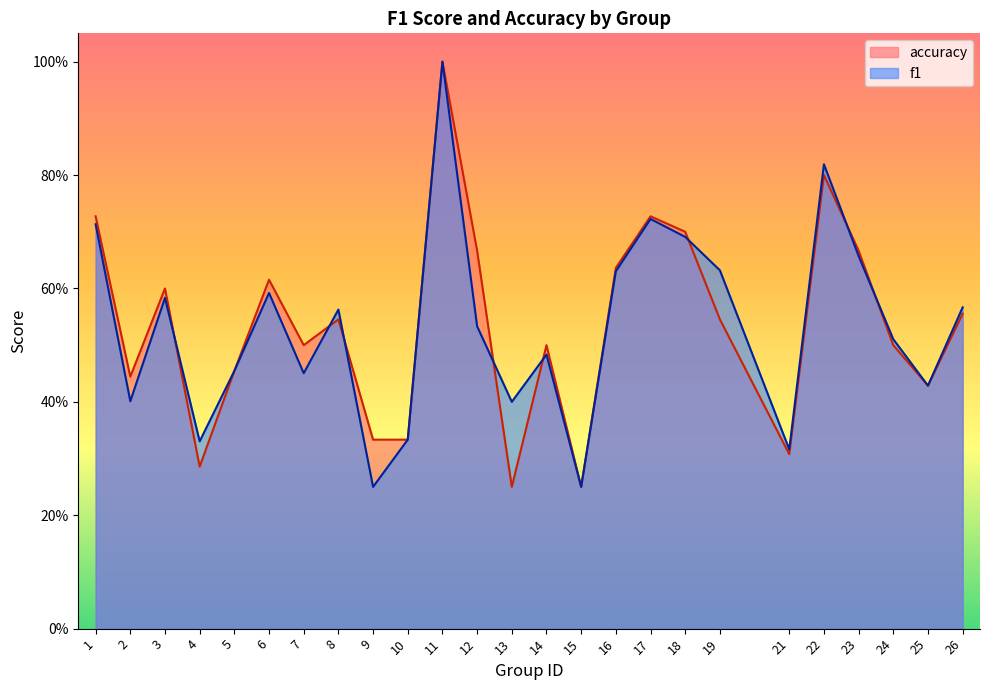

Reading left to right, transcribe all the data shown in this chart.

f1: 1=0.7	2=0.4	3=0.6	4=0.3	5=0.5	6=0.6	7=0.5	8=0.6	9=0.2	10=0.3	11=1.0	12=0.5	13=0.4	14=0.5	15=0.2	16=0.6	17=0.7	18=0.7	19=0.6	21=0.3	22=0.8	23=0.7	24=0.5	25=0.4	26=0.6
accuracy: 1=0.7	2=0.4	3=0.6	4=0.3	5=0.5	6=0.6	7=0.5	8=0.5	9=0.3	10=0.3	11=1.0	12=0.7	13=0.2	14=0.5	15=0.2	16=0.6	17=0.7	18=0.7	19=0.5	21=0.3	22=0.8	23=0.7	24=0.5	25=0.4	26=0.6